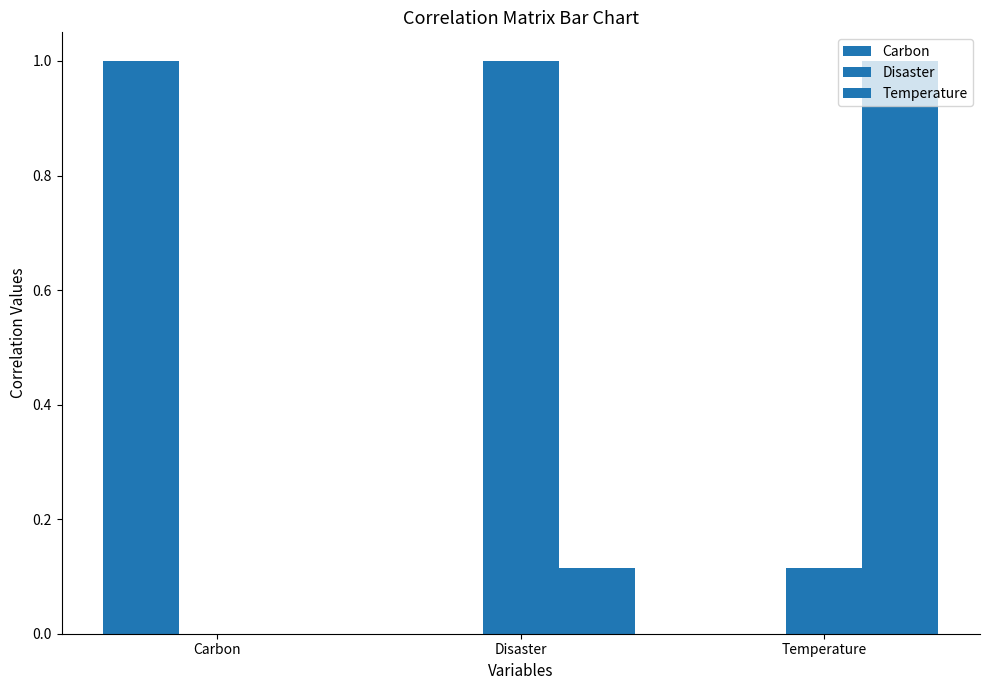

What is the label of the 3rd bar from the left?

Temperature